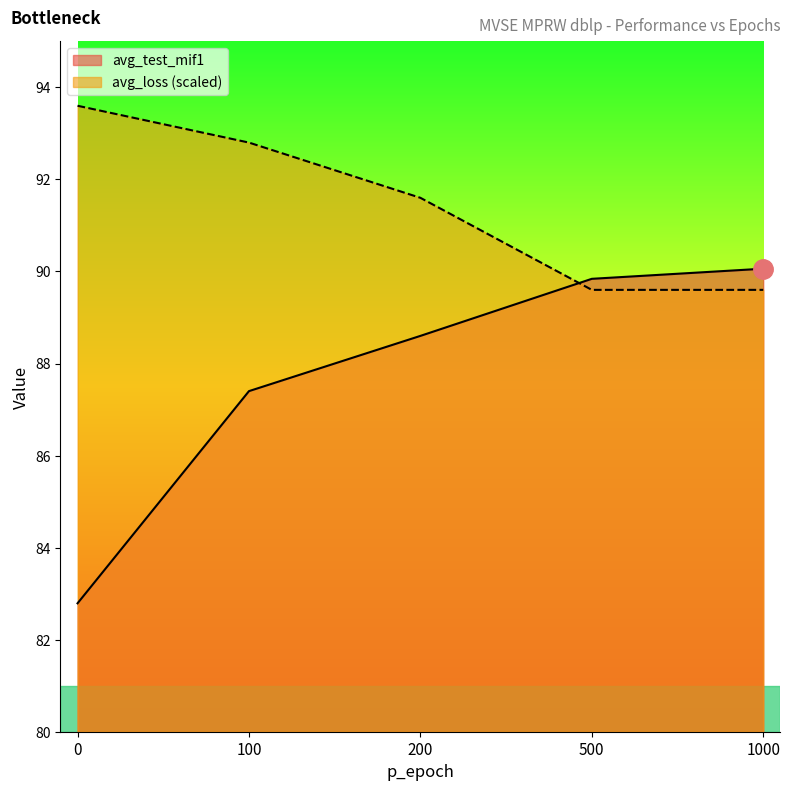

After their last crossing, which series has the higher values: avg_loss or avg_test_mif1?

avg_test_mif1